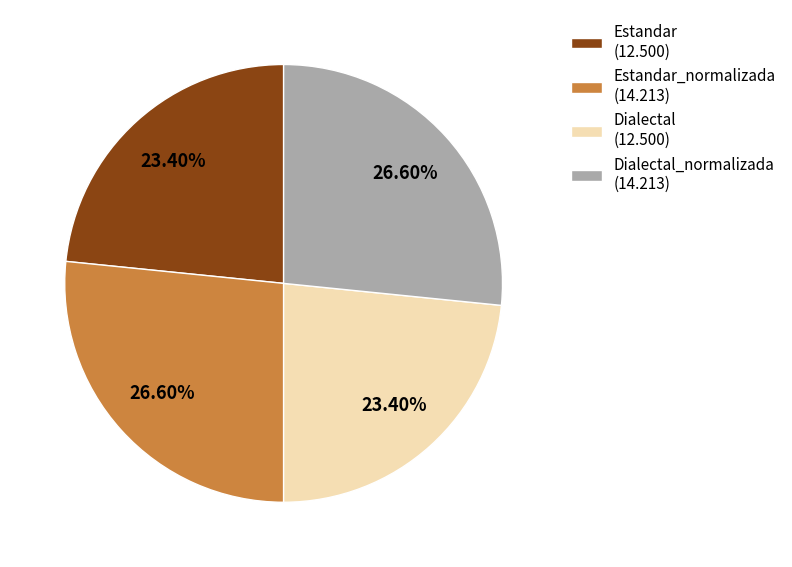

Does Dialectal_normalizada (14.213) represent more than half of the total?

No